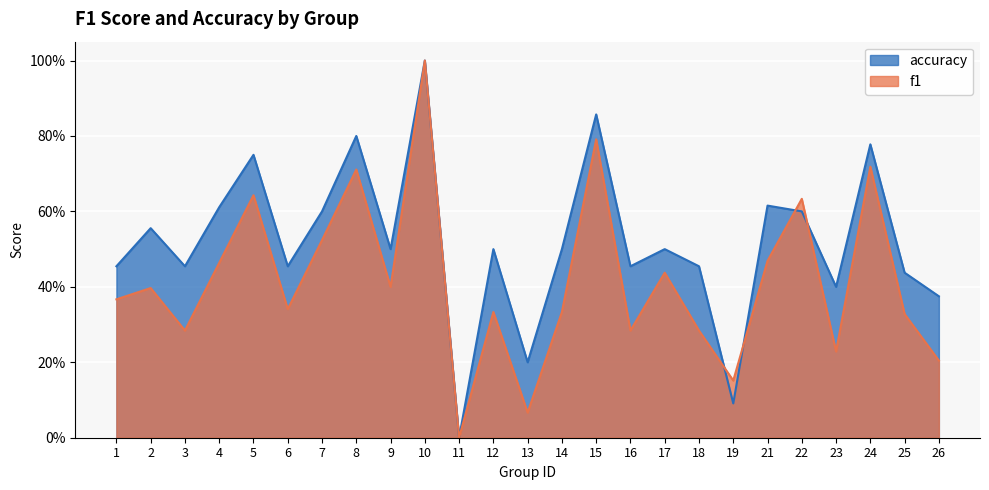

How many interior local peaks does the f1 series have?

9